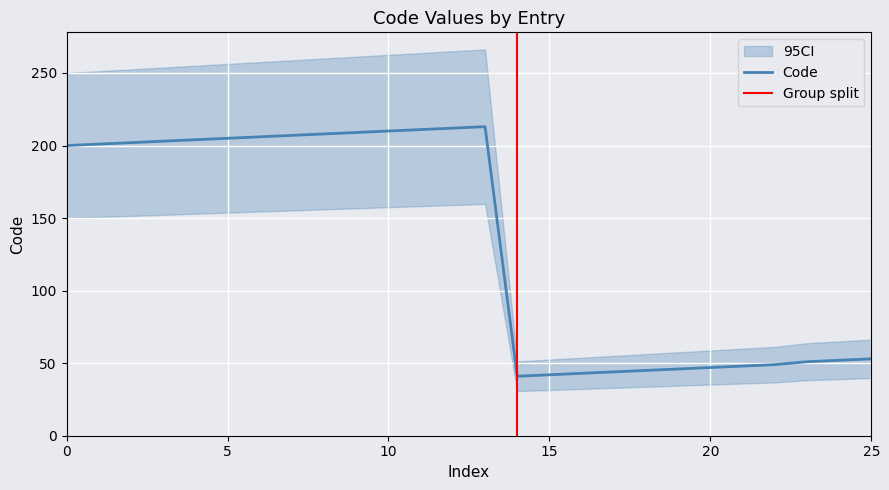

True or false: Code has a value of 88 at 25.

False